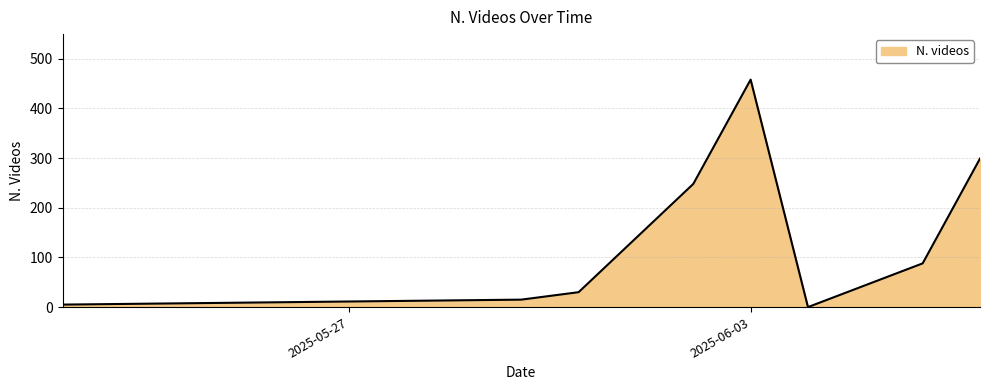

What is the average value?

143